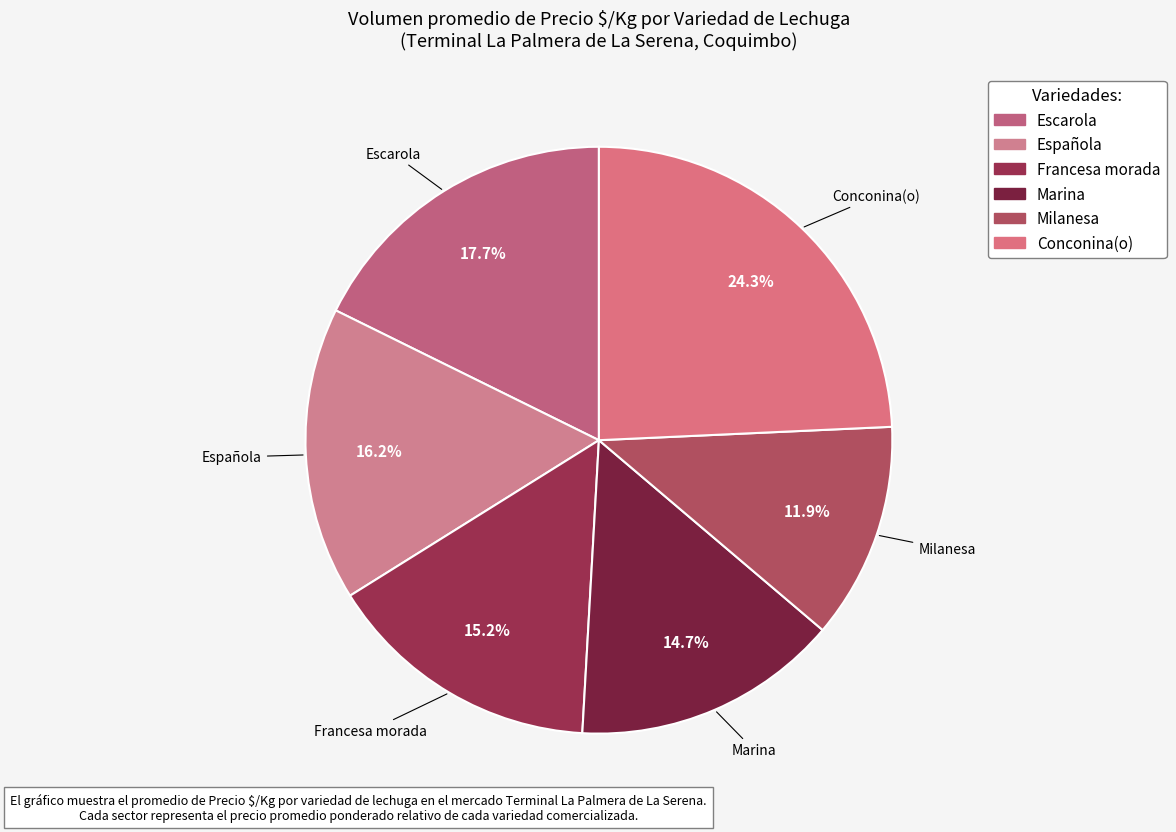

Combined, what portion of the pie is Conconina(o) and Escarola?

42.0%